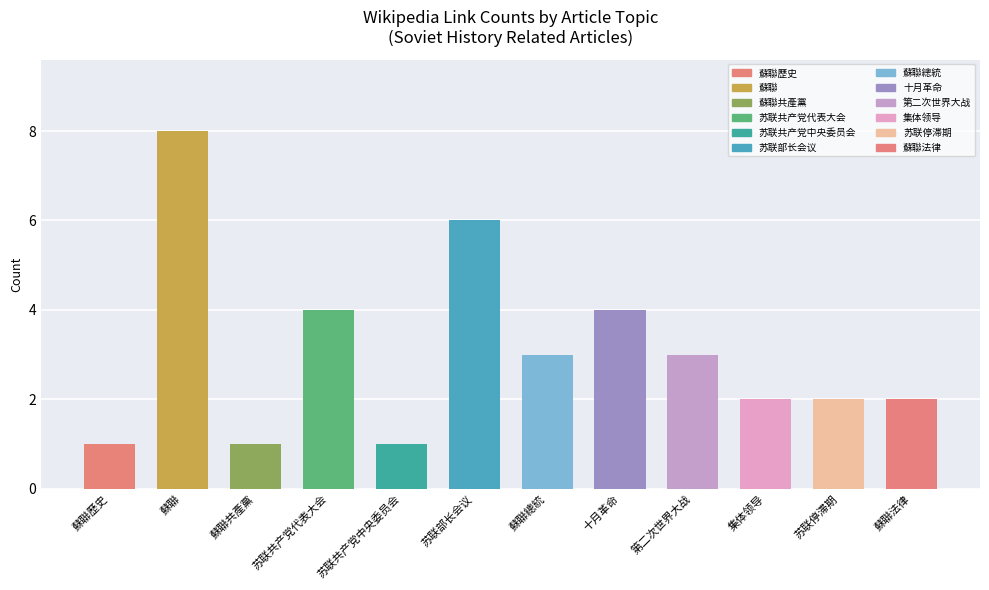

What is the difference between the values at 蘇聯歷史 and 蘇聯總統?

2